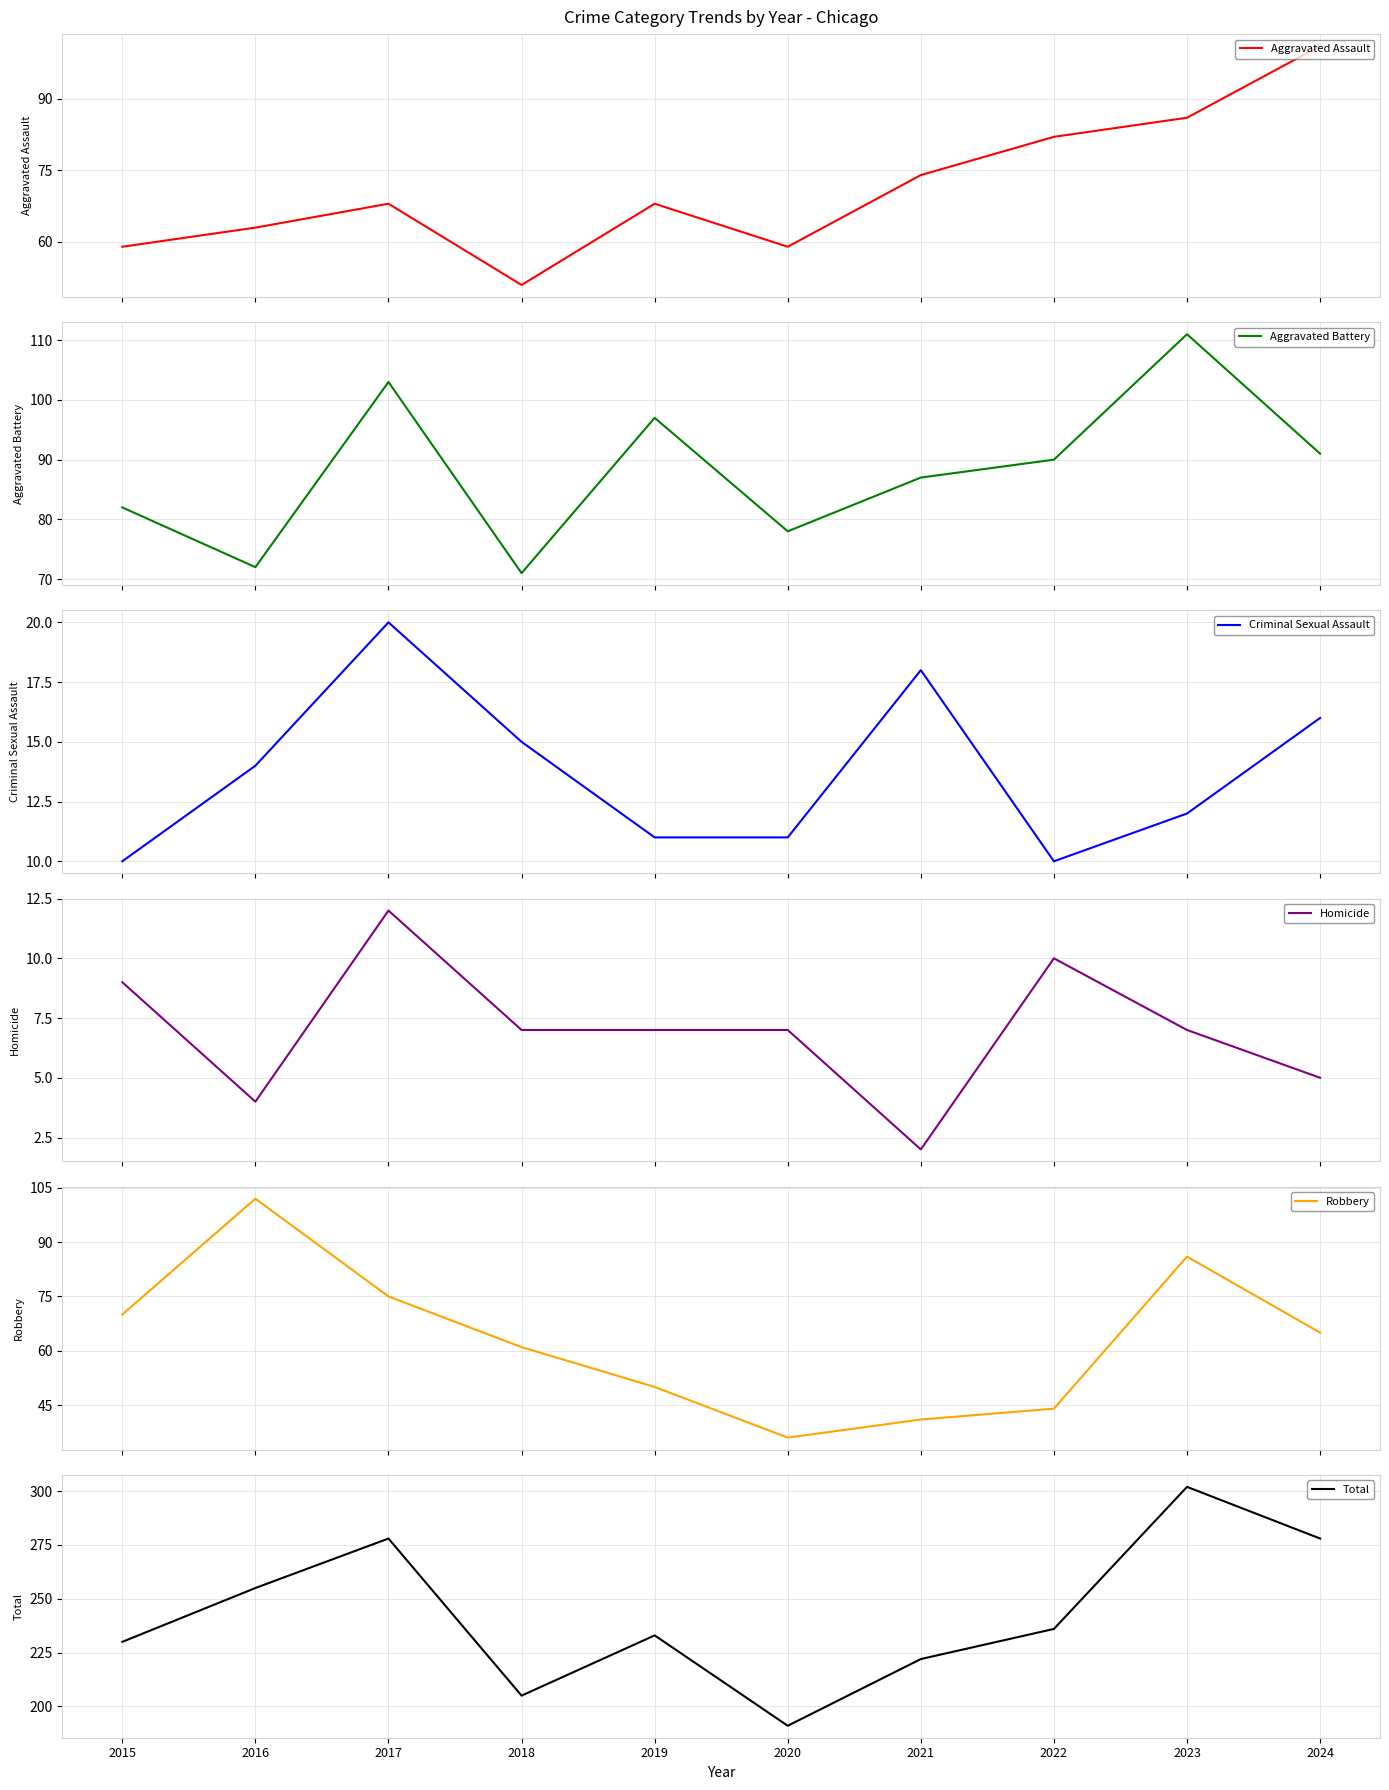

Does the chart display data point markers on the line(s)?

No